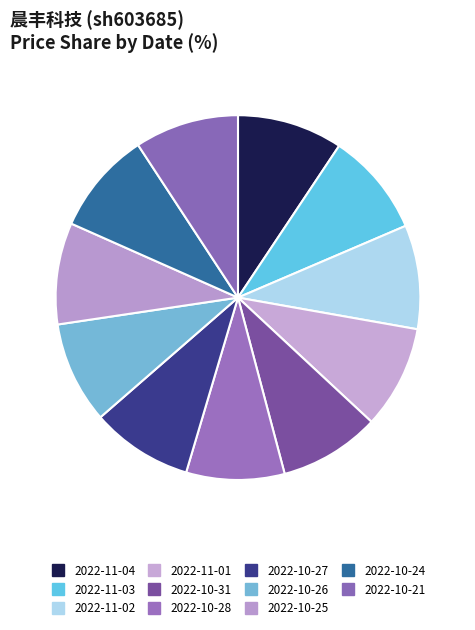

How many segments does this pie chart have?

11